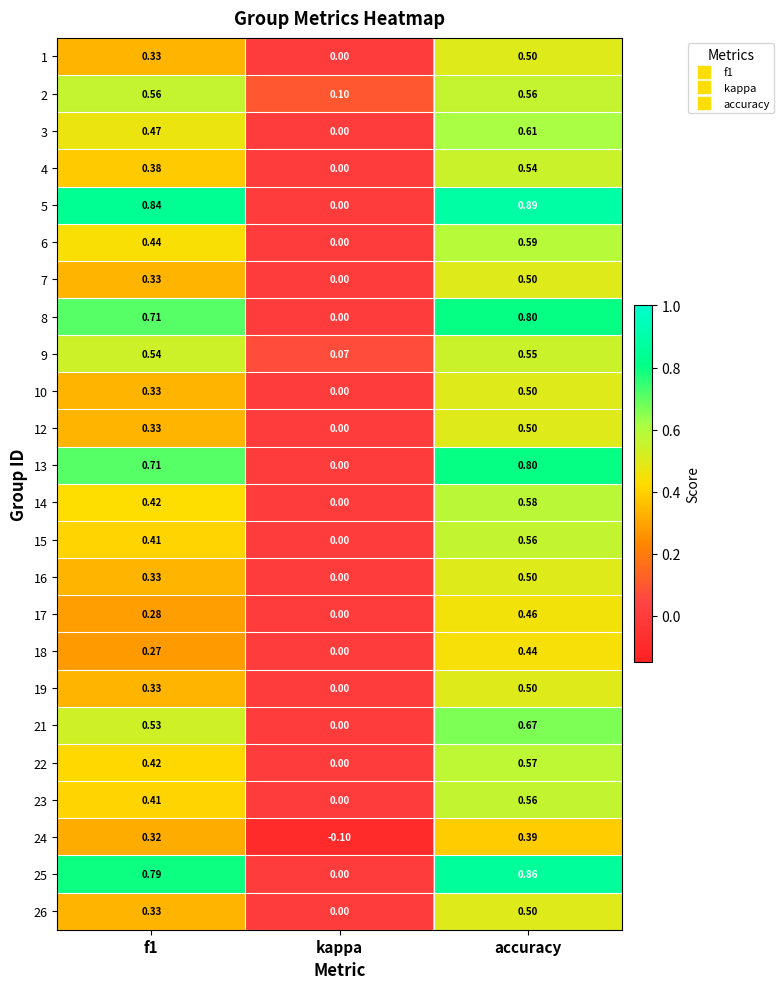

At which label is 22 closest to 0?

kappa